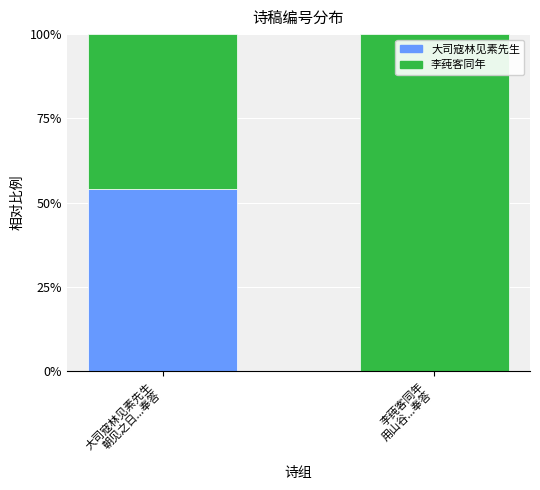

What is the maximum value for 大司寇林见素先生?

54.0